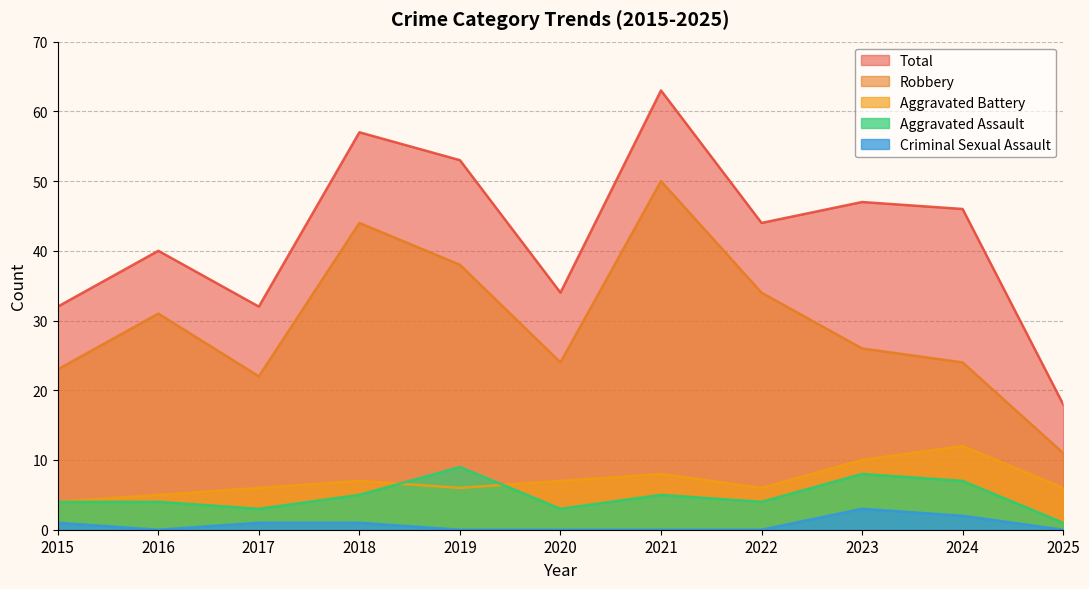

How many values in Criminal Sexual Assault are above zero?

5